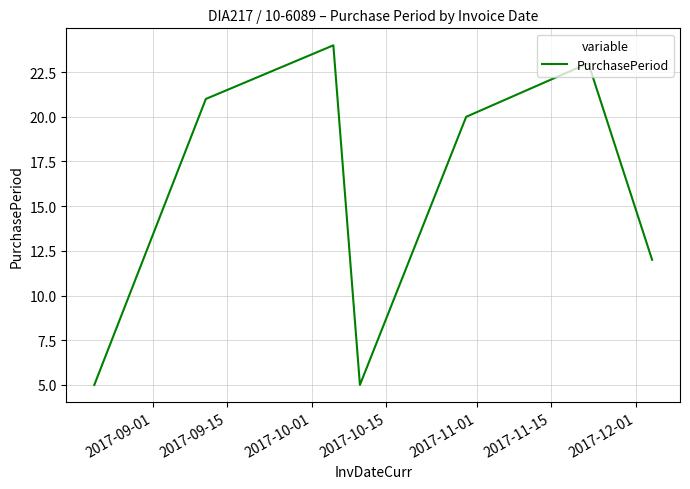

What is the greatest value displayed?

24